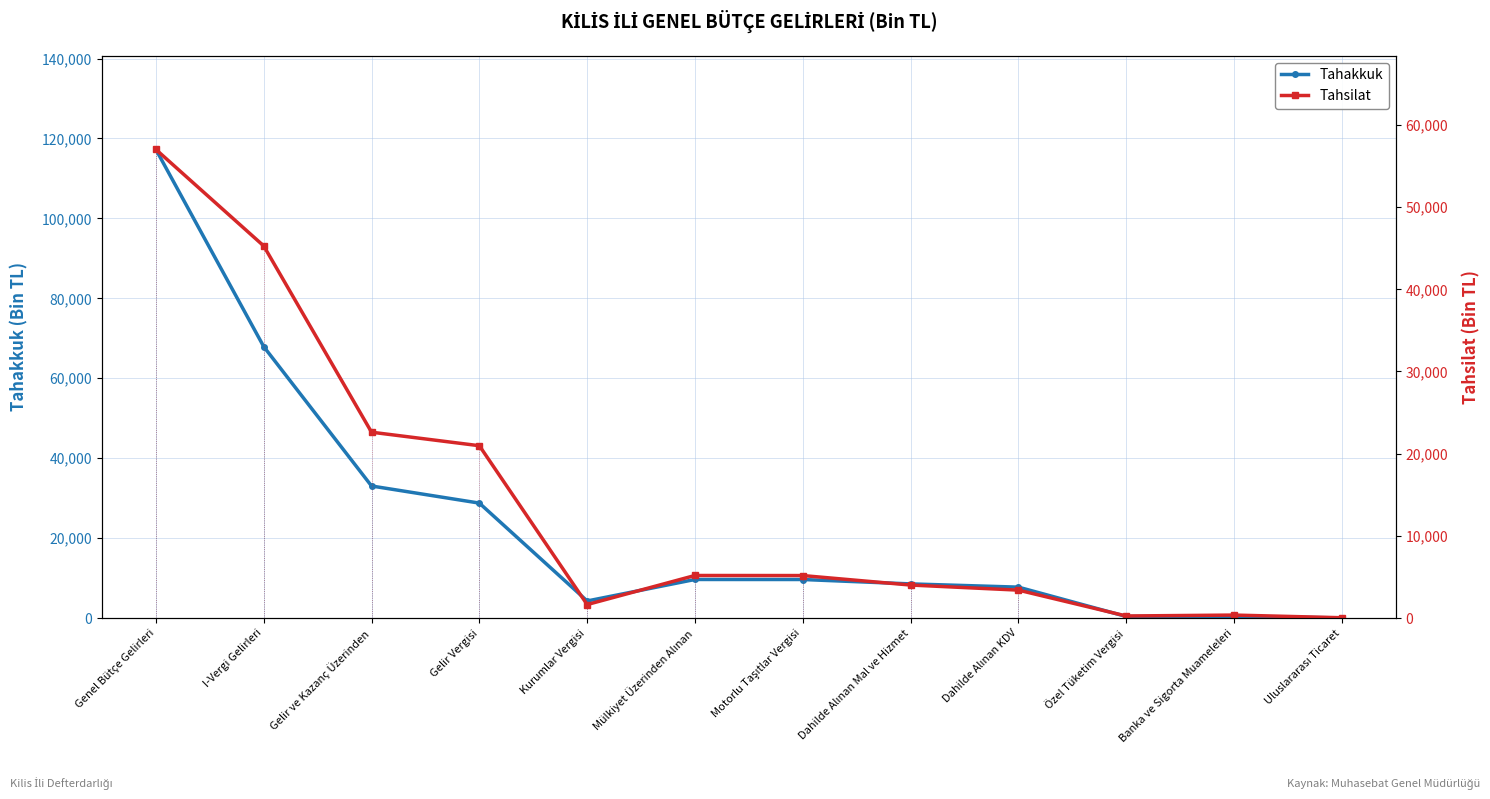

Between Dahilde Alınan Mal ve Hizmet and Uluslararası Ticaret, which series saw the biggest shift?

Tahakkuk